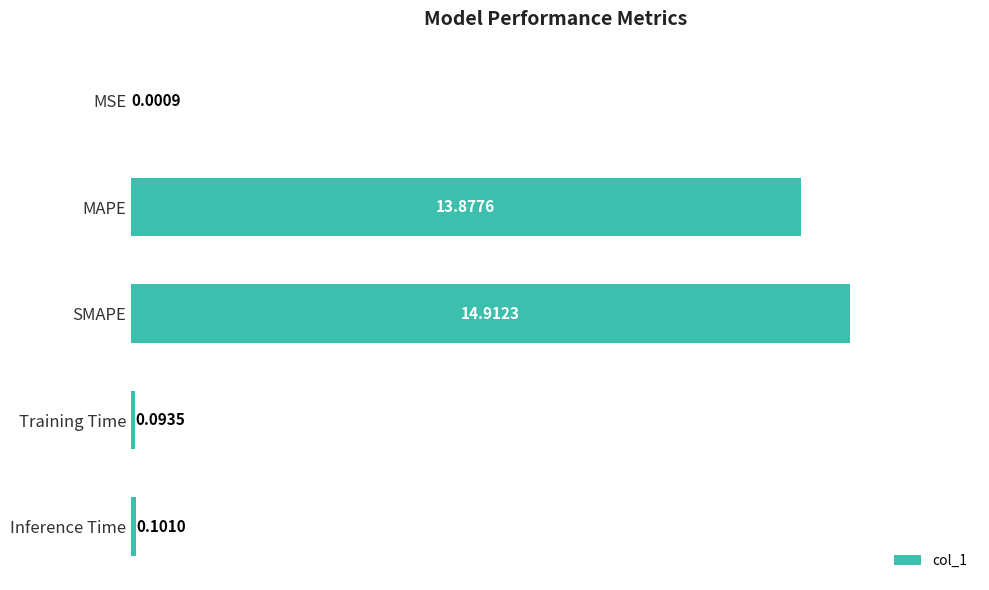

What is the sum of the values at SMAPE and Inference Time?

15.0